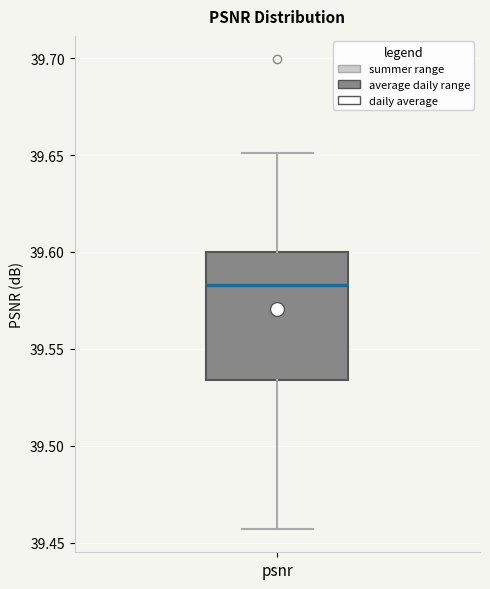

Transcribe this box plot: give where the median line is, the range the box spans, and where the two whiskers end, as read against the y-axis. The values are not printed on the chart, so give them approximately, as read against the axis.

median 39.585, box 39.535 to 39.600, whiskers 39.455 to 39.650